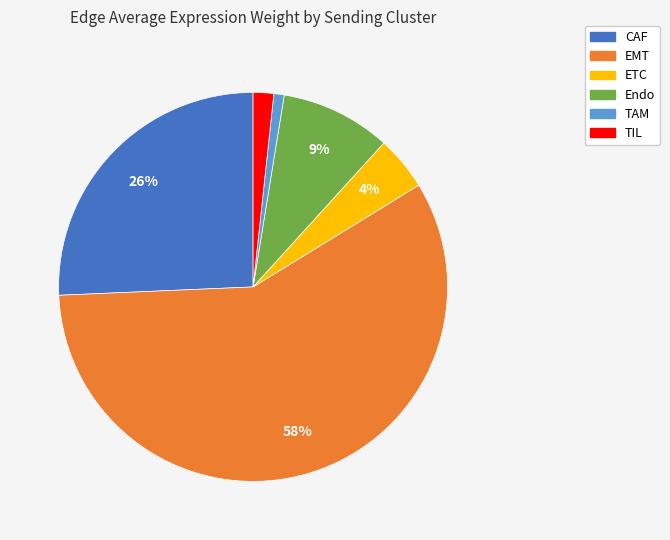

How many slices are in this pie chart?

6